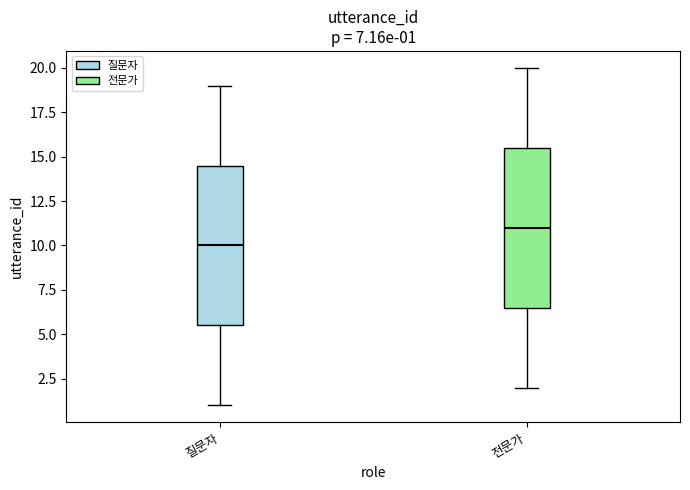

Which box's median line is the lowest?

질문자